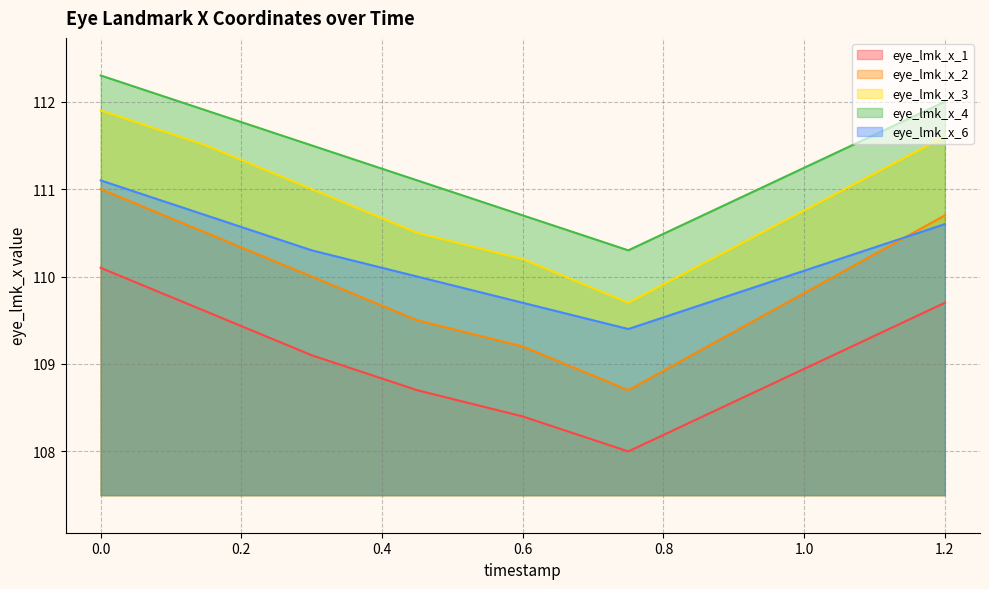

Reading left to right, list all the values displayed in this chart.

eye_lmk_x_1: 110.1	109.6	109.1	108.7	108.4	108.0	109.7
eye_lmk_x_2: 111.0	110.5	110.0	109.5	109.2	108.7	110.7
eye_lmk_x_3: 111.9	111.5	111.0	110.5	110.2	109.7	111.6
eye_lmk_x_4: 112.3	111.9	111.5	111.1	110.7	110.3	112.0
eye_lmk_x_6: 111.1	110.7	110.3	110.0	109.7	109.4	110.6